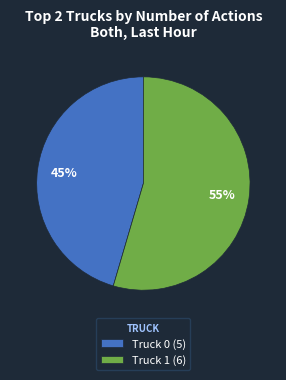

Approximately how many times larger is the value at Truck 1 compared to Truck 0?

1.2